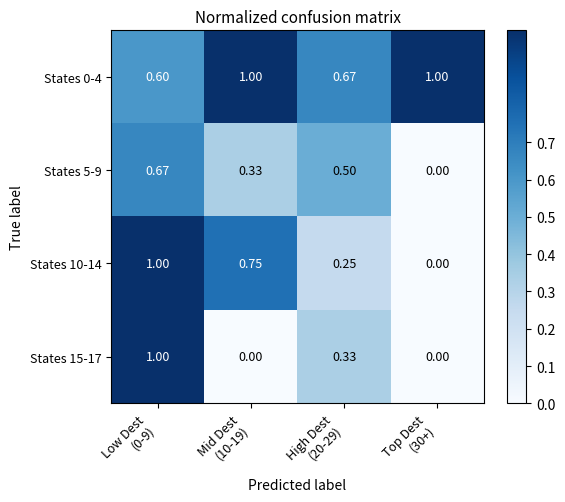

Reading left to right, what are all the values shown in this chart?

States 0-4: Low Dest
(0-9)=0.6	Mid Dest
(10-19)=1.0	High Dest
(20-29)=0.7	Top Dest
(30+)=1.0
States 5-9: Low Dest
(0-9)=0.7	Mid Dest
(10-19)=0.3	High Dest
(20-29)=0.5	Top Dest
(30+)=0.0
States 10-14: Low Dest
(0-9)=1.0	Mid Dest
(10-19)=0.8	High Dest
(20-29)=0.2	Top Dest
(30+)=0.0
States 15-17: Low Dest
(0-9)=1.0	Mid Dest
(10-19)=0.0	High Dest
(20-29)=0.3	Top Dest
(30+)=0.0